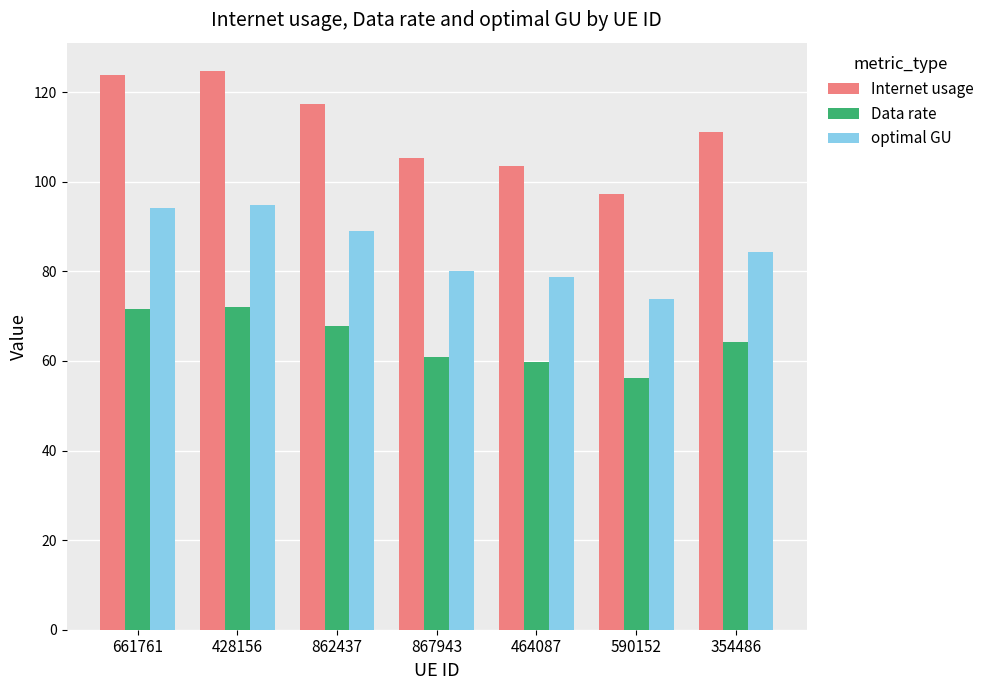

List the series in order of their peak value, lowest first.

Data rate, optimal GU, Internet usage